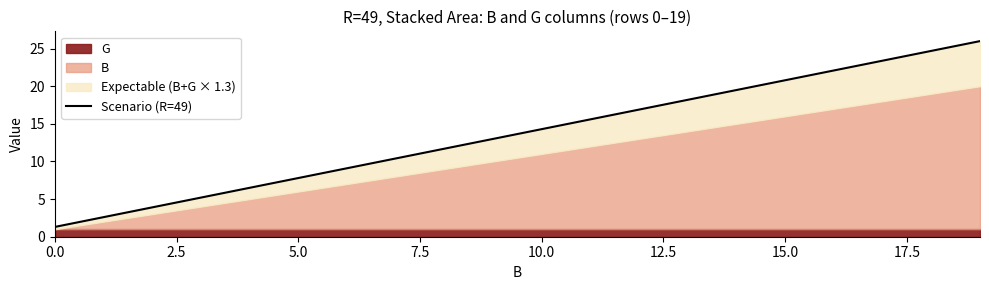

What is the minimum value shown in the chart?

1.3